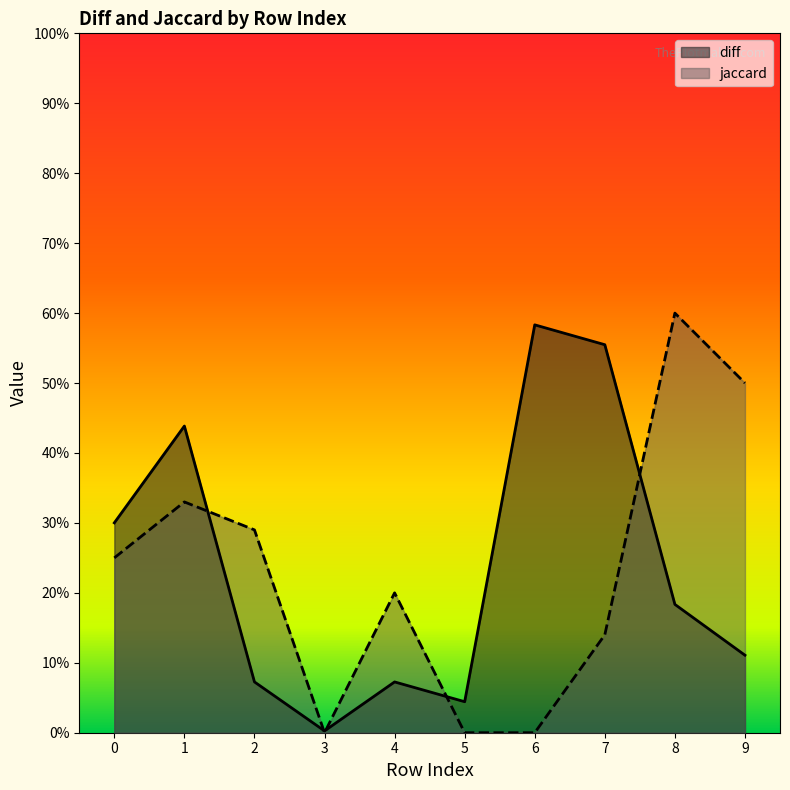

What is the difference between the highest and lowest values at 6?

0.6